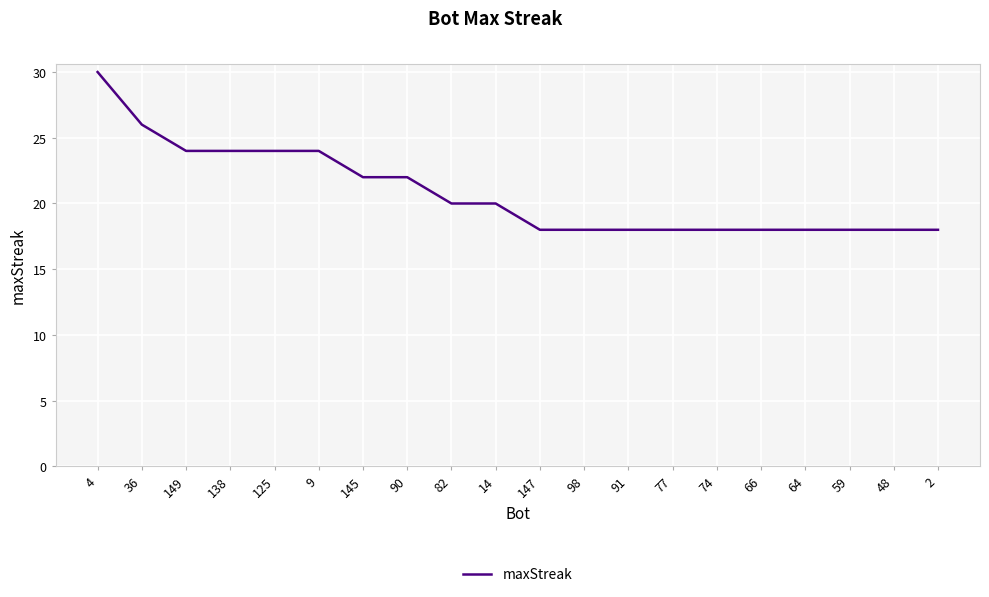

What is the minimum value shown in the chart?

18